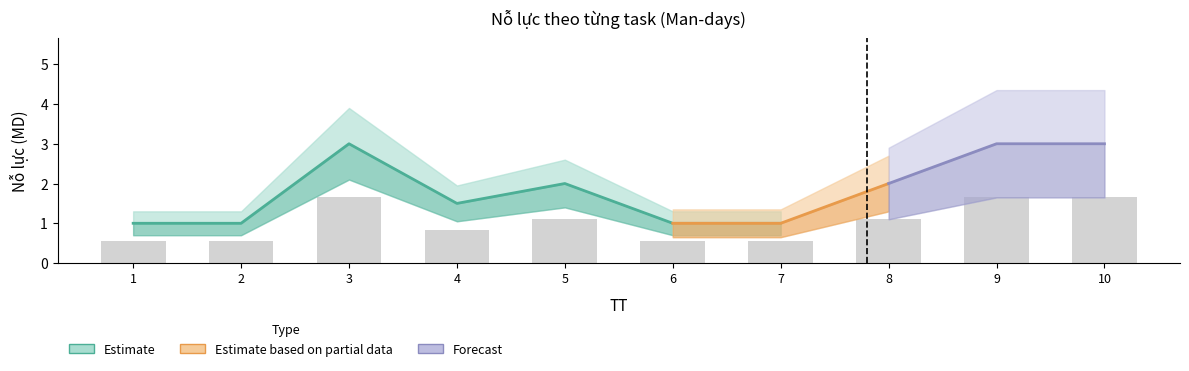

Which category has the highest value across all series?

3